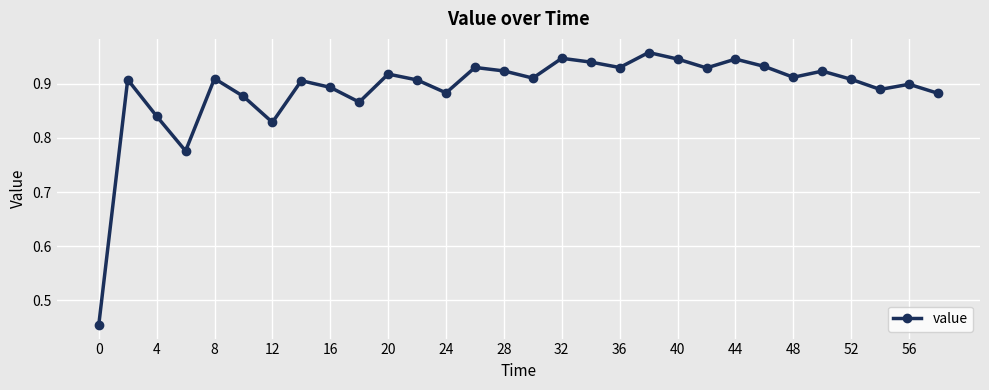

What is the sum of all values?

26.7